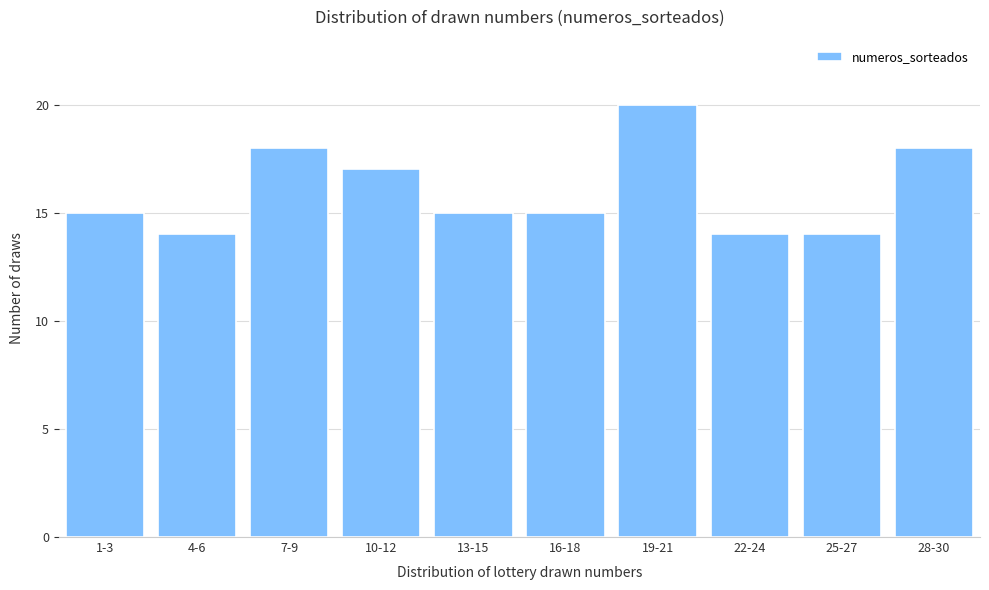

Reading left to right, transcribe all the data shown in this chart.

1-3=15	4-6=14	7-9=18	10-12=17	13-15=15	16-18=15	19-21=20	22-24=14	25-27=14	28-30=18